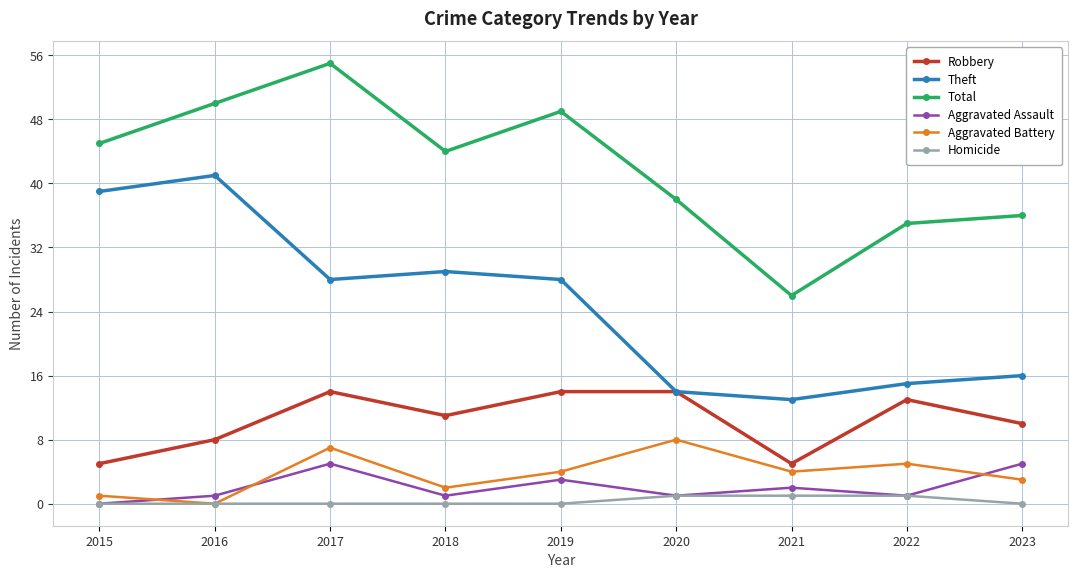

Which category has the highest value across all series?

2017